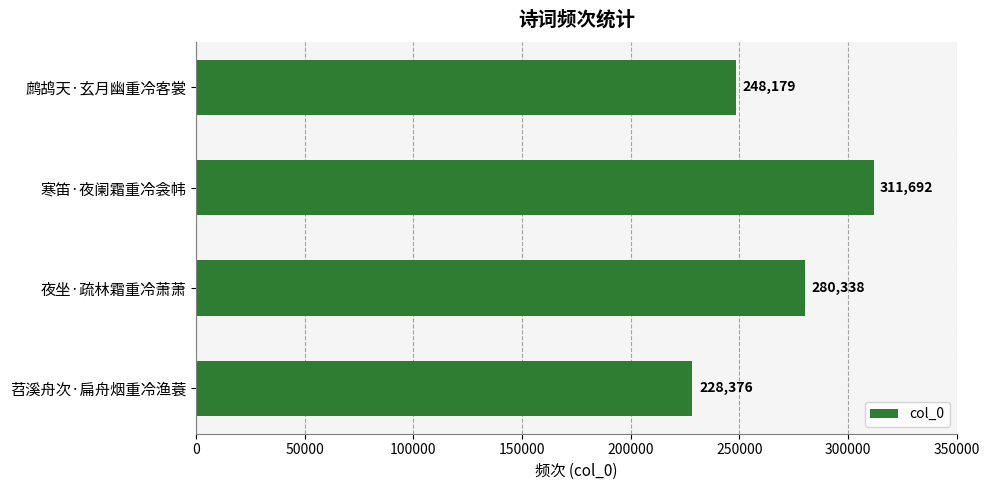

Reading top to bottom, what are all the values shown in this chart?

鹧鸪天·玄月幽重冷客裳=248179	寒笛·夜阑霜重冷衾帏=311692	夜坐·疏林霜重冷萧萧=280338	苕溪舟次·扁舟烟重冷渔蓑=228376